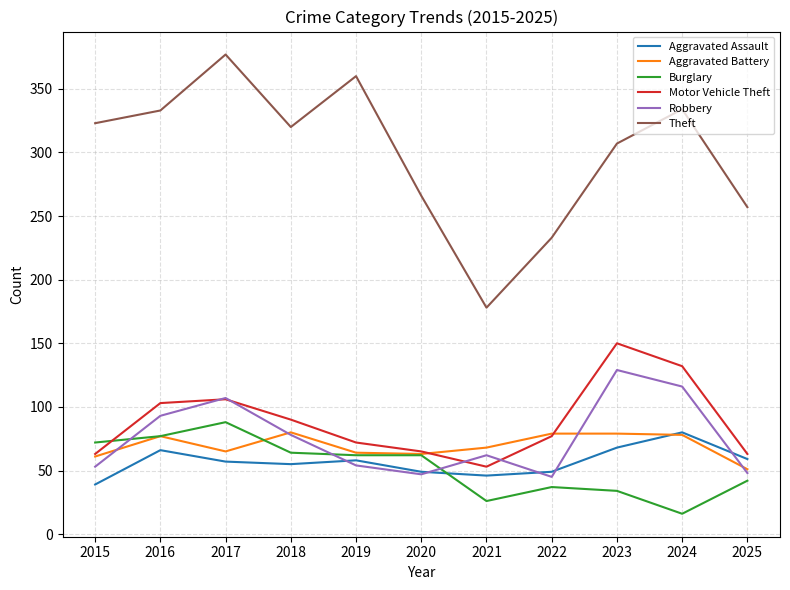

What is the greatest value displayed?

377